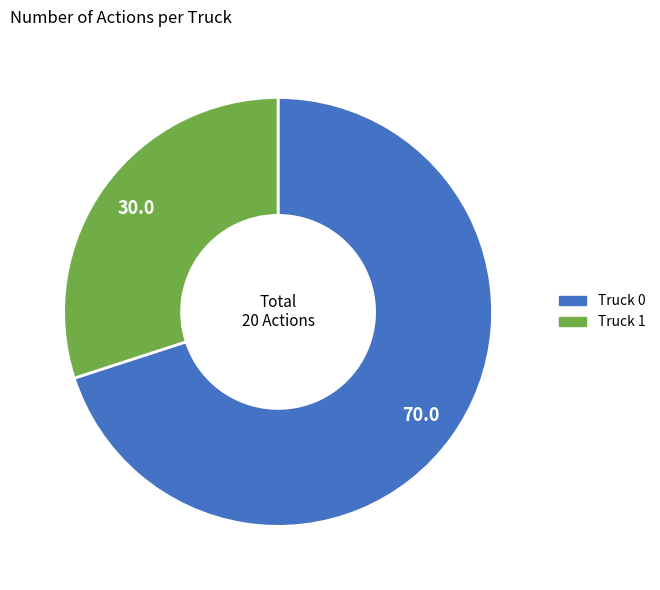

How many segments does this pie chart have?

2